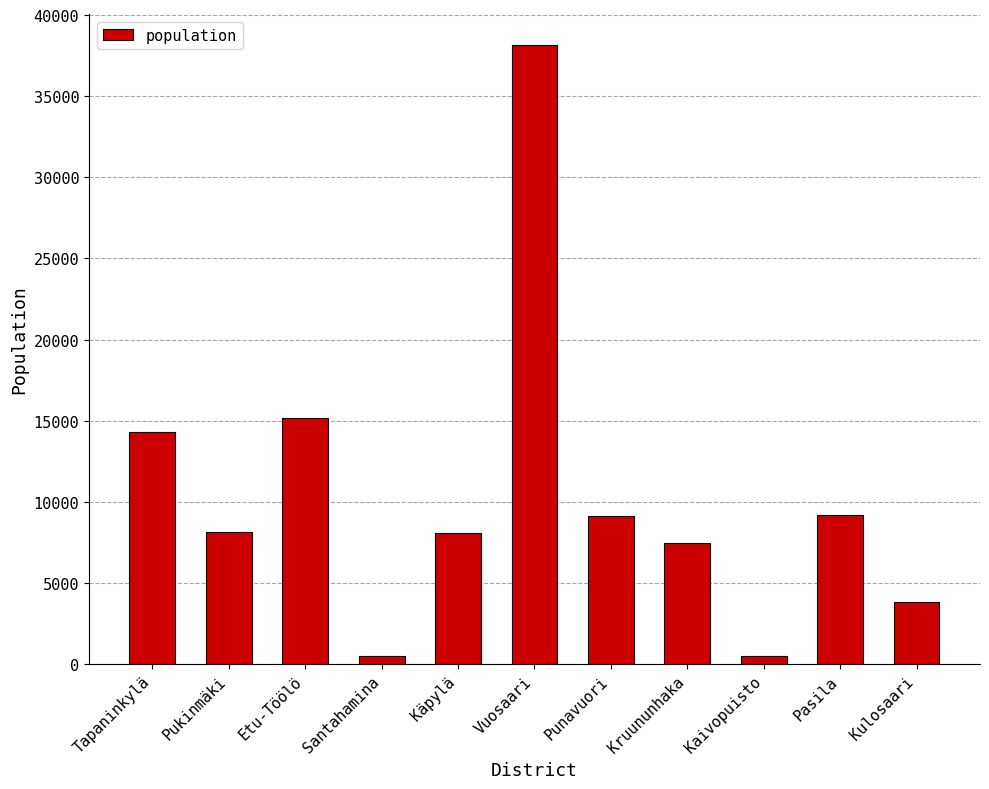

What is the change in value from Santahamina to Vuosaari?

+37682